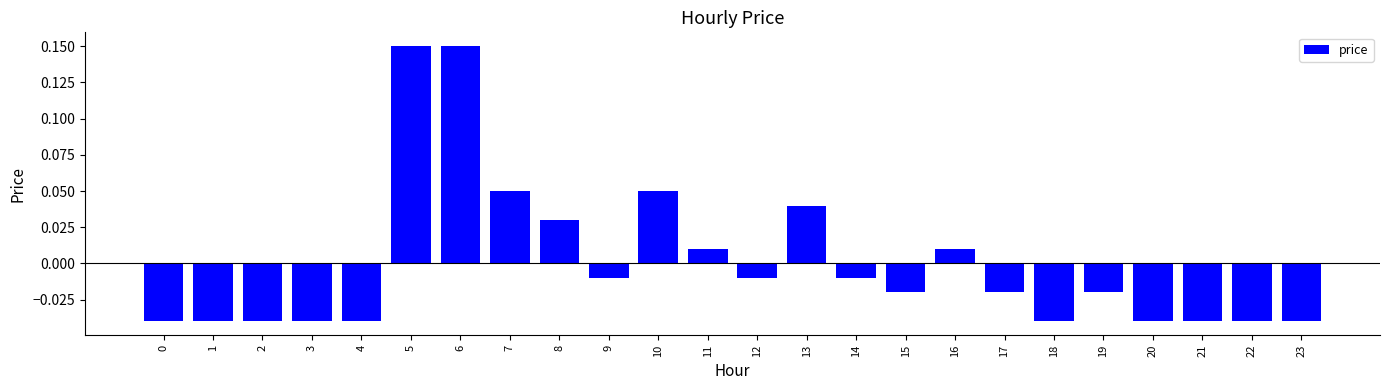

The chart shows a value of -0.1 at 3. True or false?

False